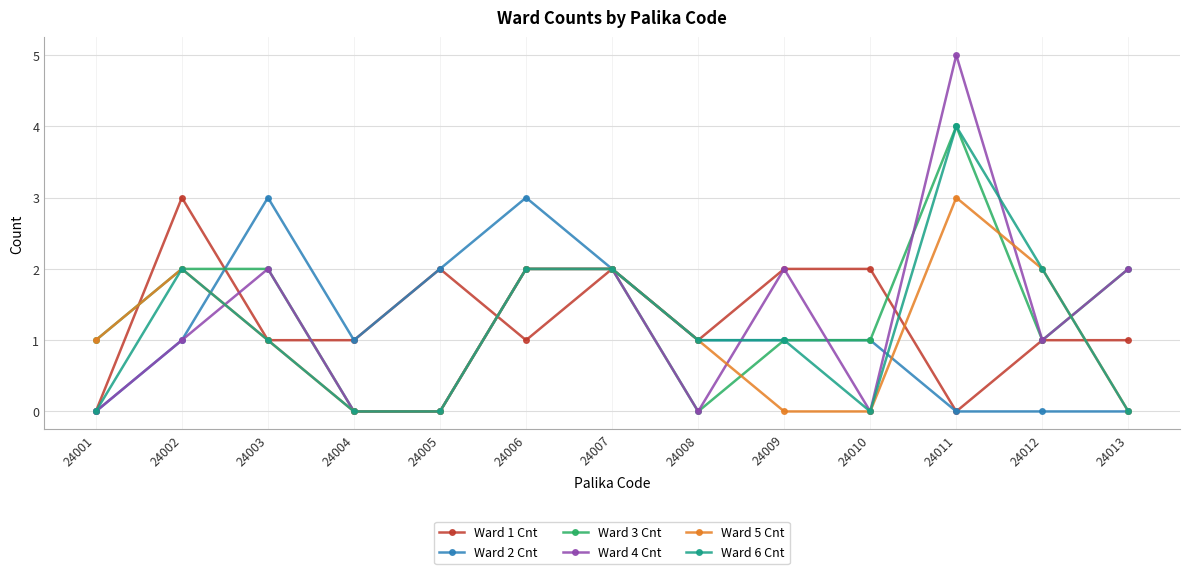

Reading left to right, list all the values displayed in this chart.

Ward 1 Cnt: 24001=0	24002=3	24003=1	24004=1	24005=2	24006=1	24007=2	24008=1	24009=2	24010=2	24011=0	24012=1	24013=1
Ward 2 Cnt: 24001=0	24002=1	24003=3	24004=1	24005=2	24006=3	24007=2	24008=1	24009=1	24010=1	24011=0	24012=0	24013=0
Ward 3 Cnt: 24001=1	24002=2	24003=2	24004=0	24005=0	24006=2	24007=2	24008=0	24009=1	24010=1	24011=4	24012=1	24013=2
Ward 4 Cnt: 24001=0	24002=1	24003=2	24004=0	24005=0	24006=2	24007=2	24008=0	24009=2	24010=0	24011=5	24012=1	24013=2
Ward 5 Cnt: 24001=1	24002=2	24003=1	24004=0	24005=0	24006=2	24007=2	24008=1	24009=0	24010=0	24011=3	24012=2	24013=0
Ward 6 Cnt: 24001=0	24002=2	24003=1	24004=0	24005=0	24006=2	24007=2	24008=1	24009=1	24010=0	24011=4	24012=2	24013=0